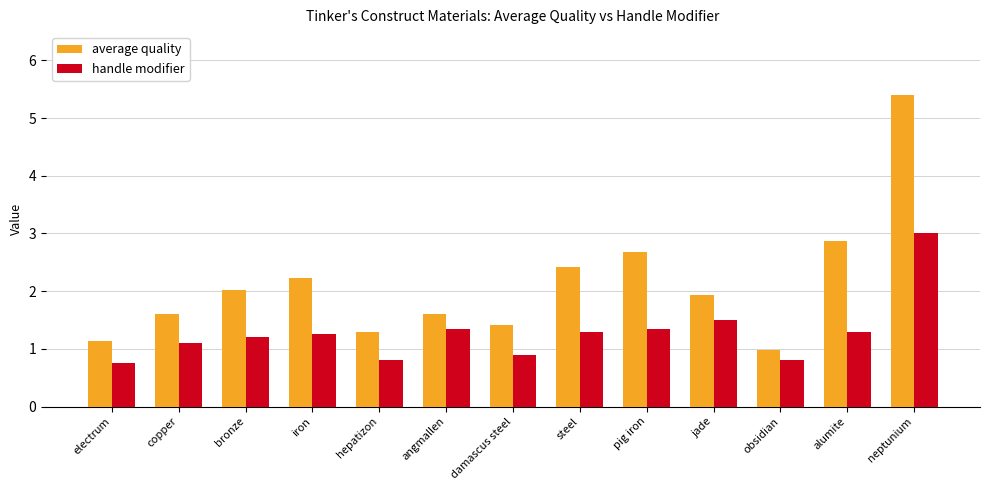

What is the approximate value of handle modifier at jade?

1.5